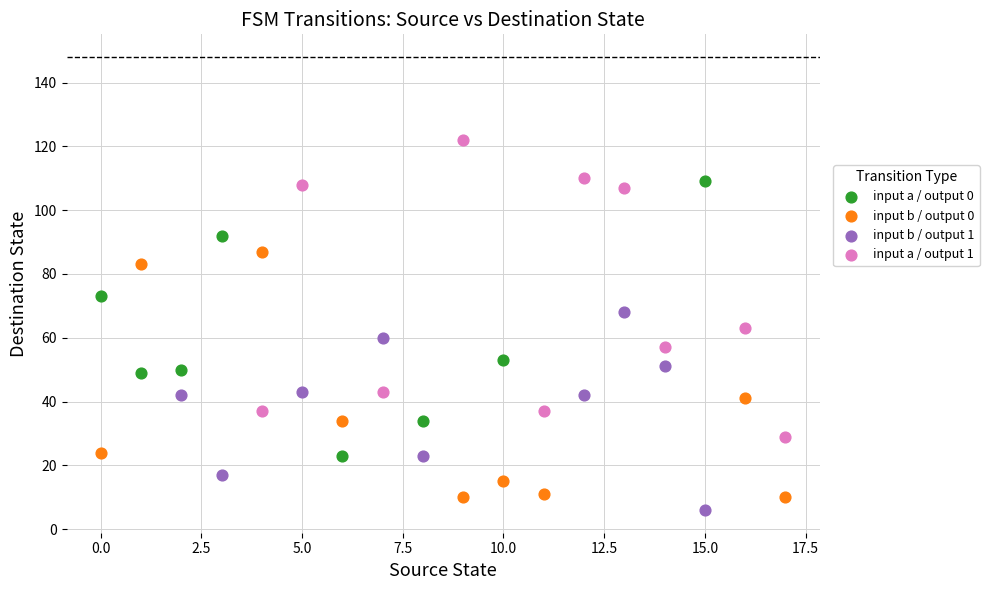

What are all the series names shown in the legend?

input a / output 0, input b / output 0, input b / output 1, input a / output 1